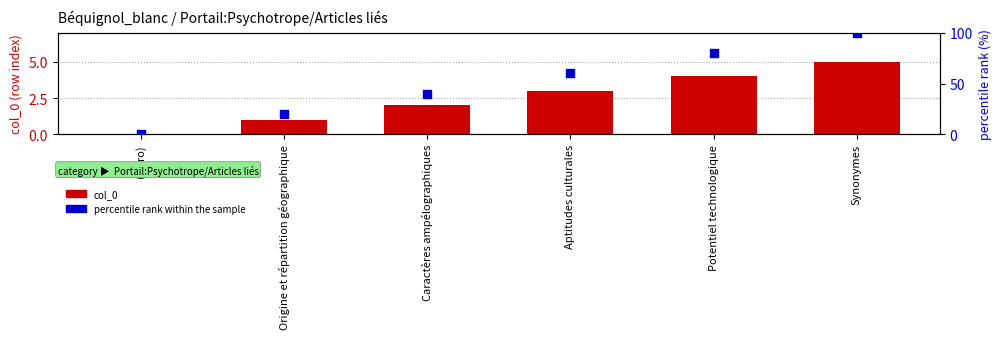

Is the value of percentile rank within the sample at Synonymes greater than the value of col_0 at Caractères ampélographiques?

Yes